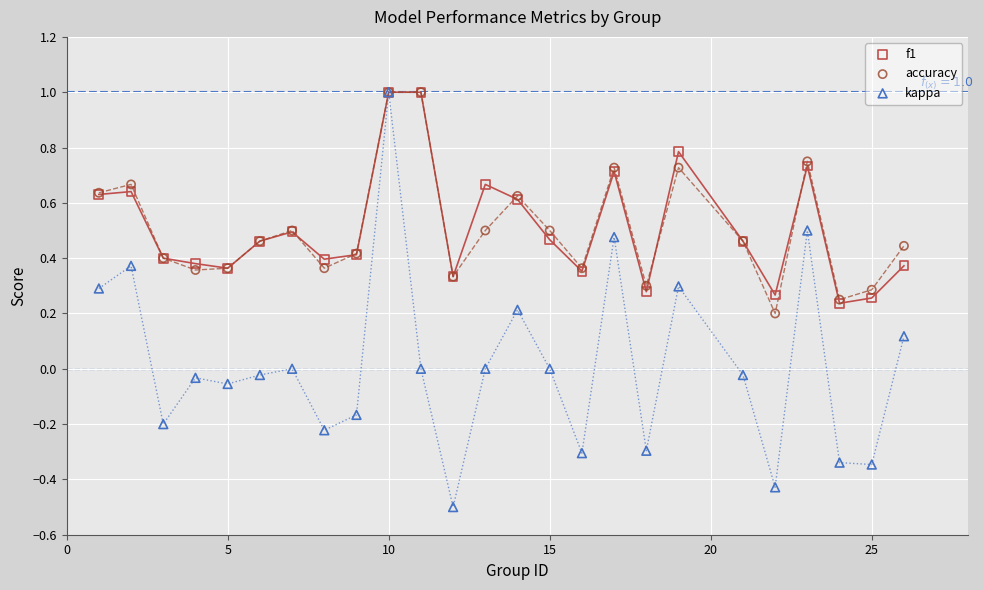

Which series reaches the minimum Y coordinate?

kappa